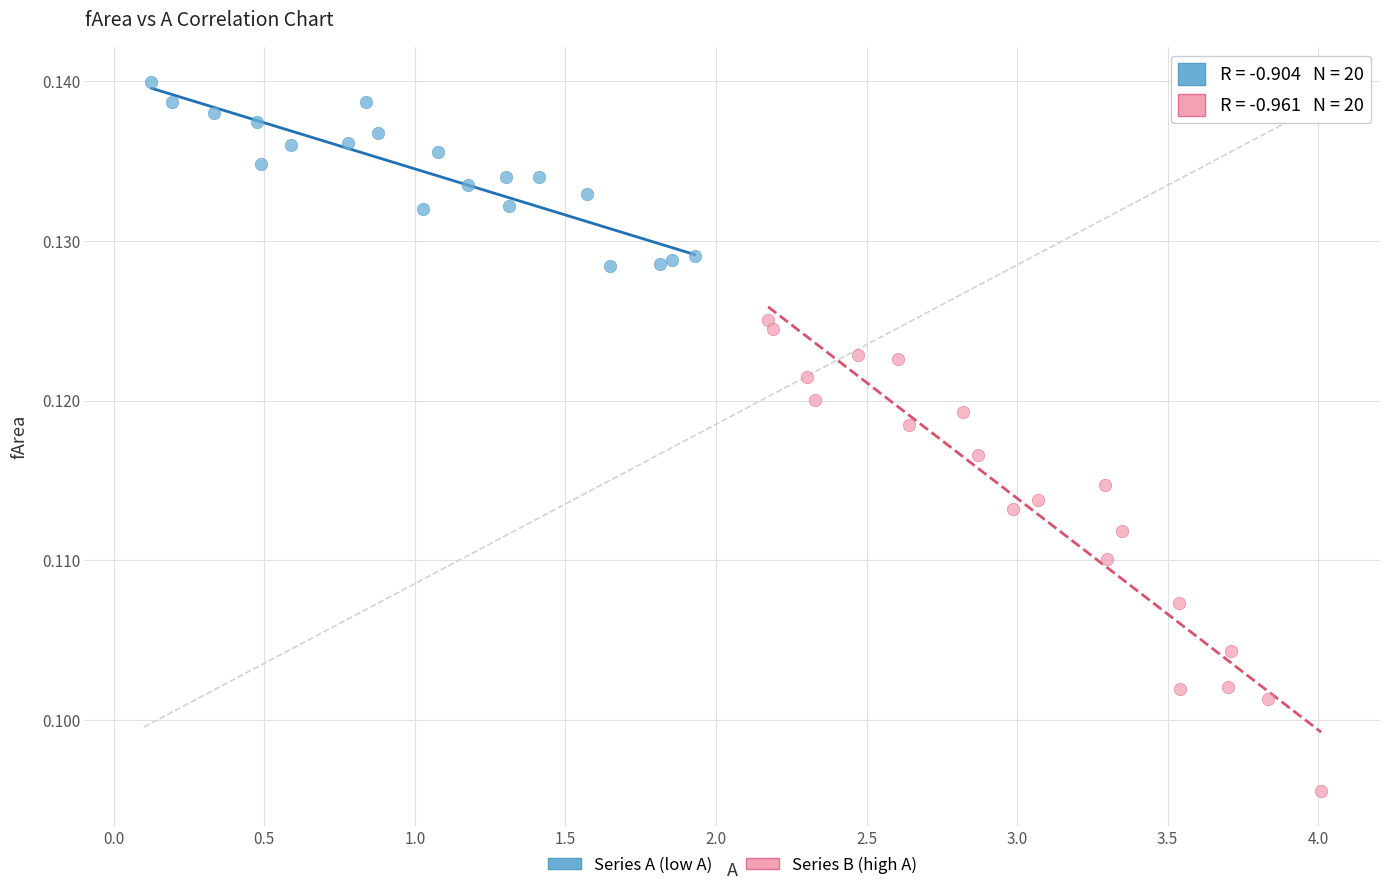

What are all the series names shown in the legend?

Series A (low A), Series B (high A)